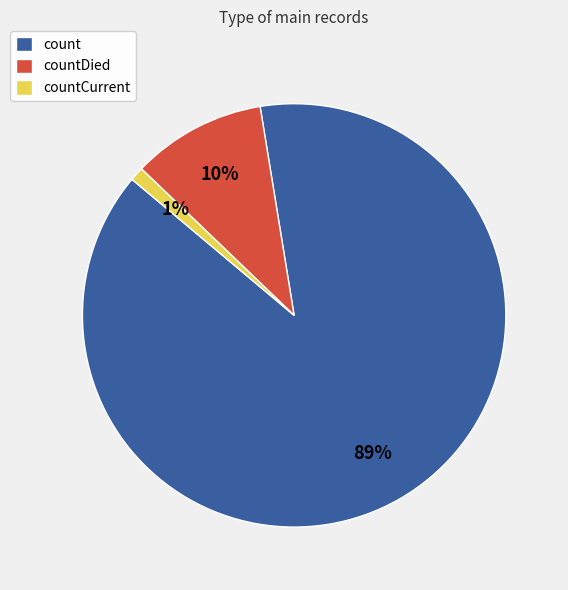

To the nearest percent, what is the combined percentage of countCurrent and count?

90%